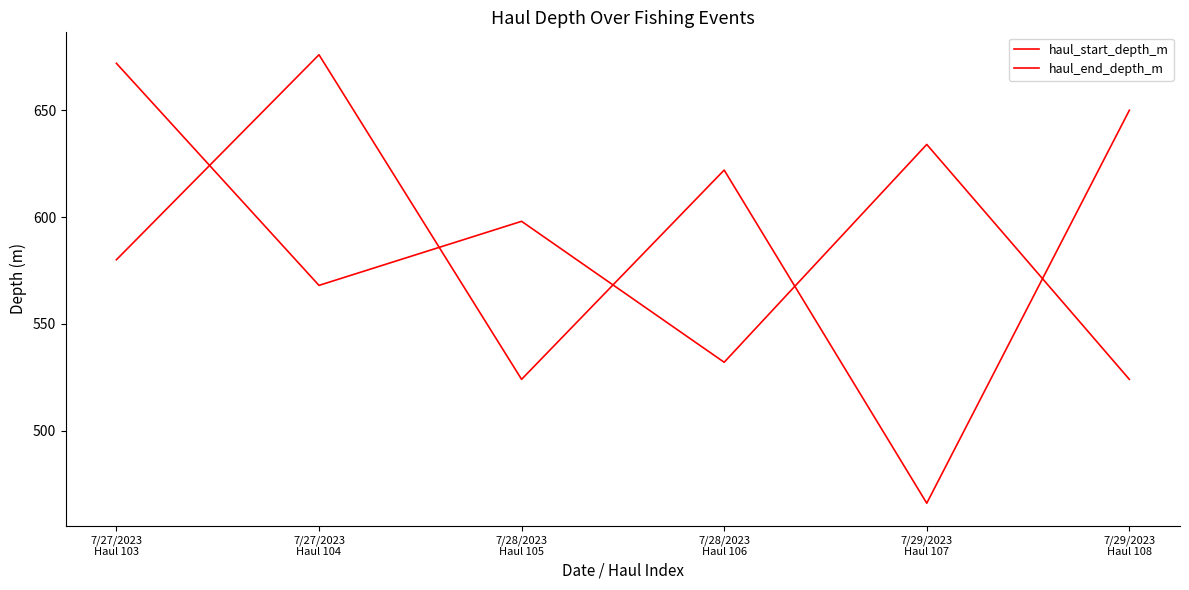

Is this an area chart (filled region under the line)?

No